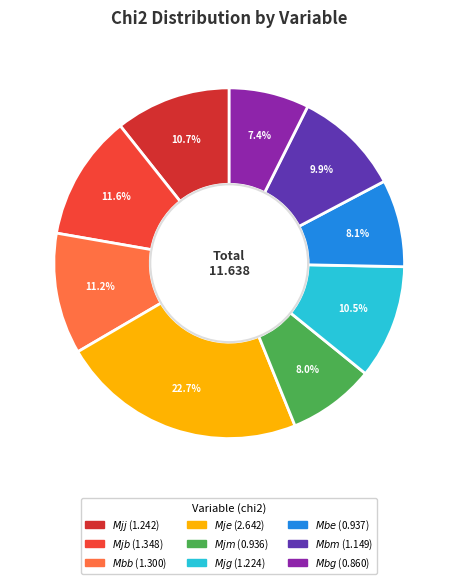

What is the change in value from $Mjg$ to $Mbm$?

-0.1